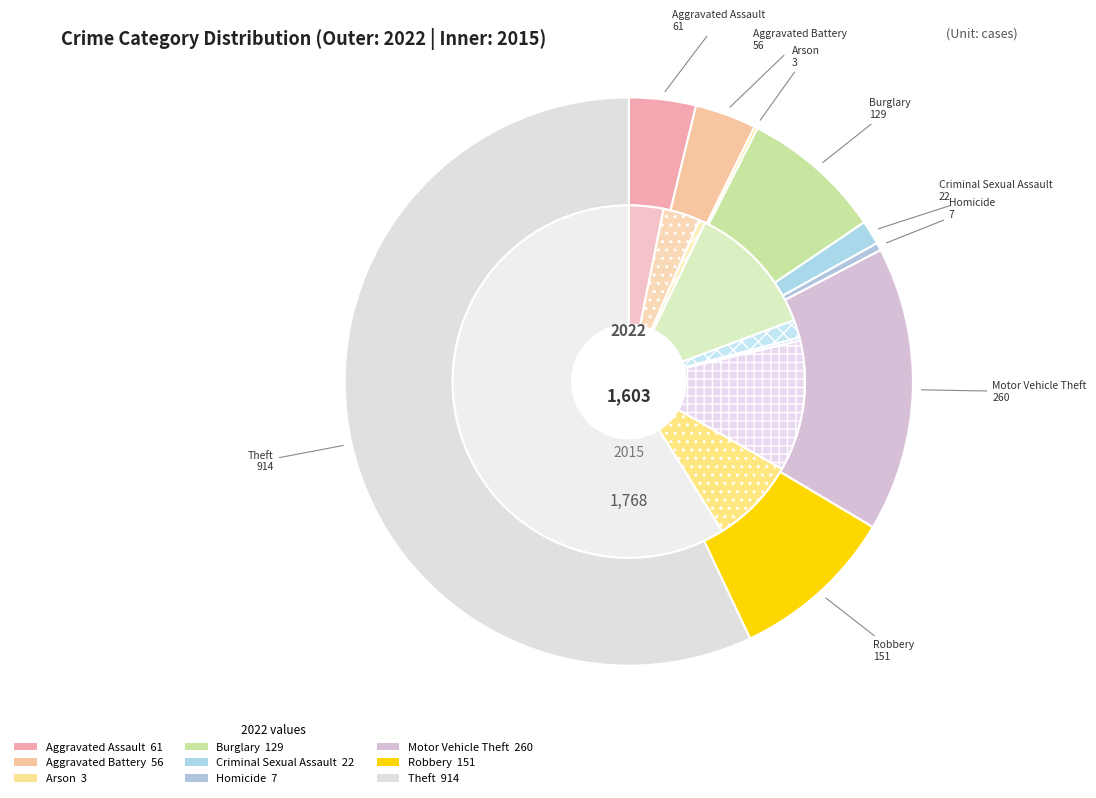

Is it true that 6 is 24% of the pie?

False